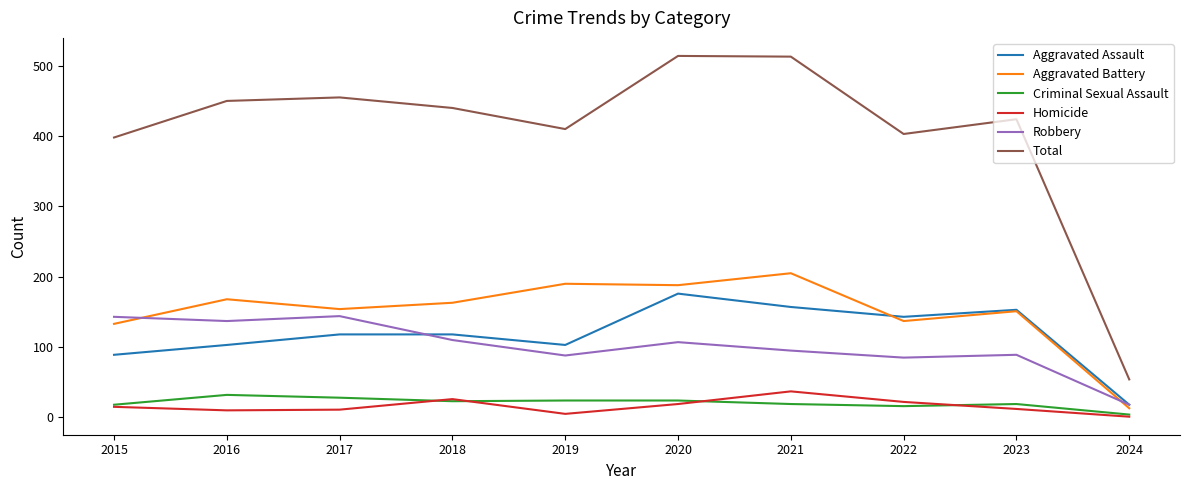

Count the number of categories in the chart.

10